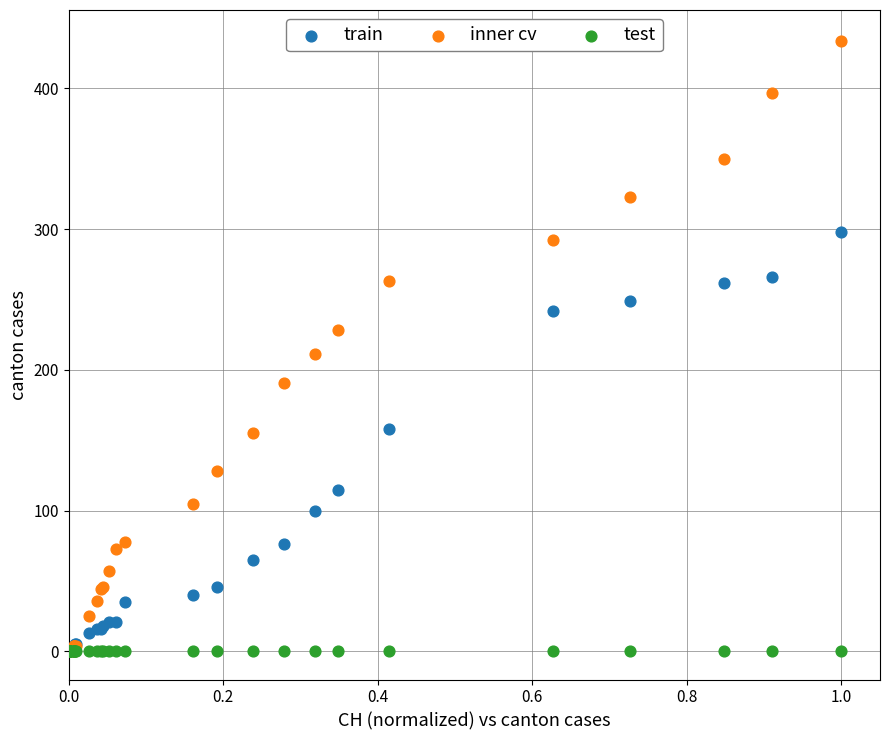

Across all series, what Y value is closest to 217?

211